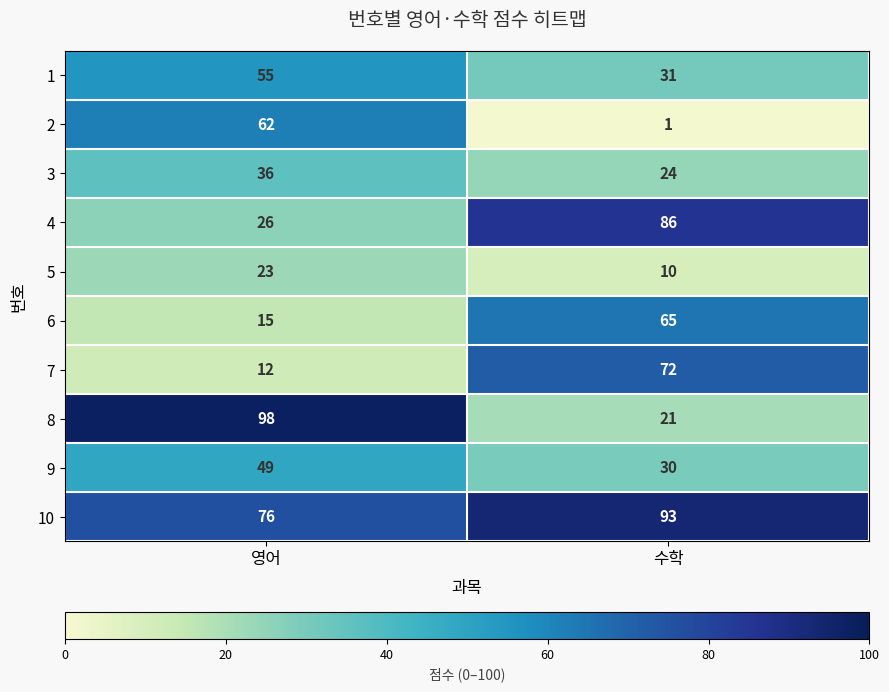

At how many categories does at least one series exceed 94?

1